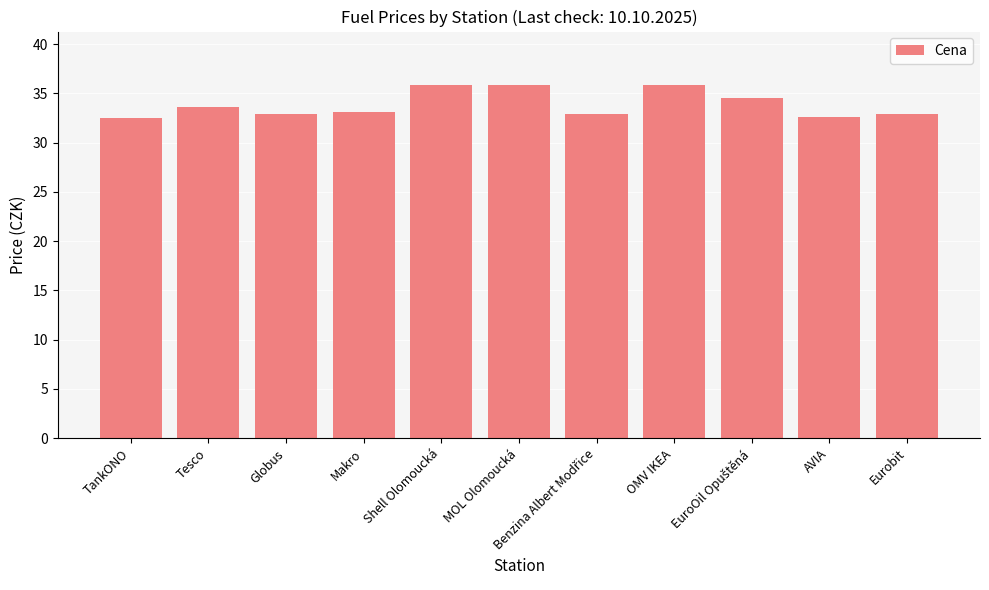

Count the values in the range 32 to 35.

8